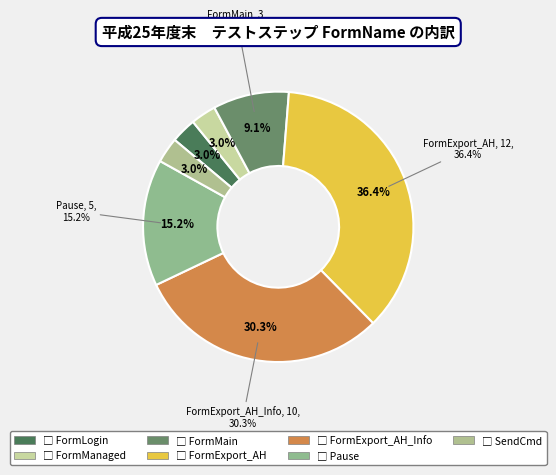

To the nearest percent, what percentage of the pie is Pause?

15%